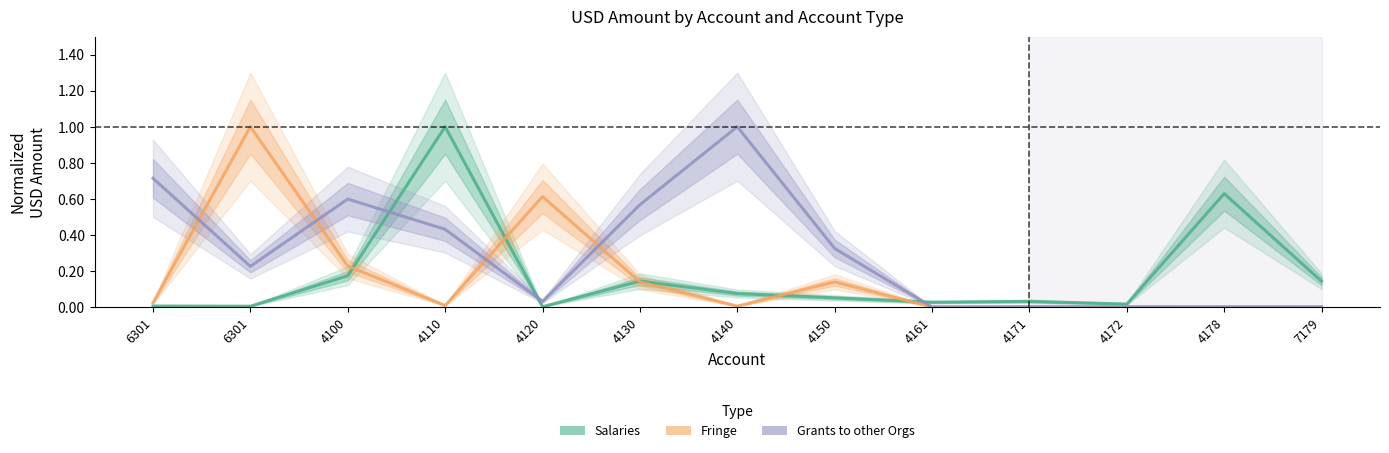

Where is the first local minimum for Grants to other Orgs?

6301